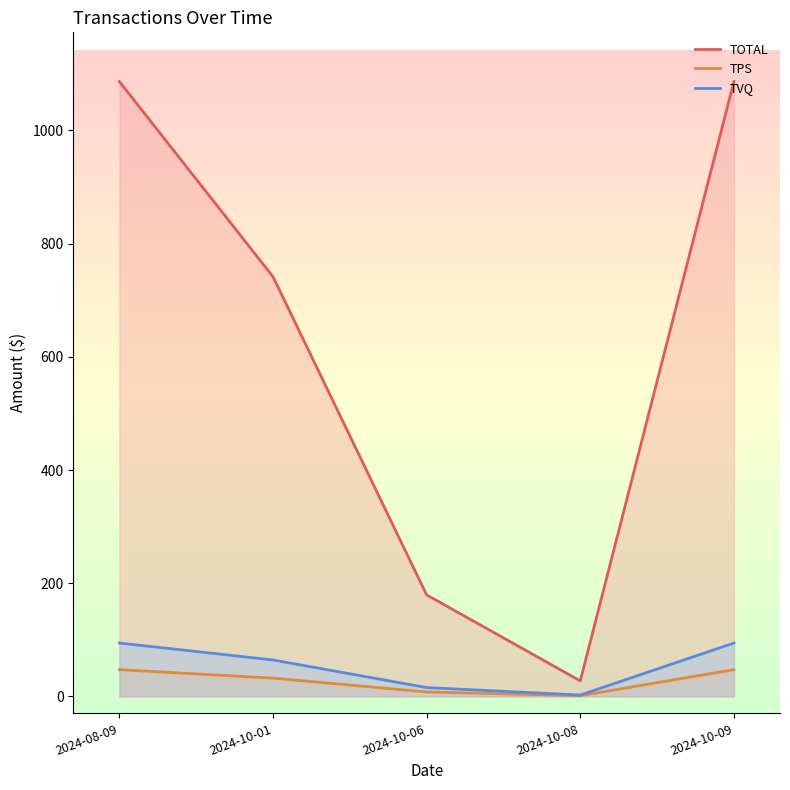

Does the chart display data point markers on the line(s)?

No